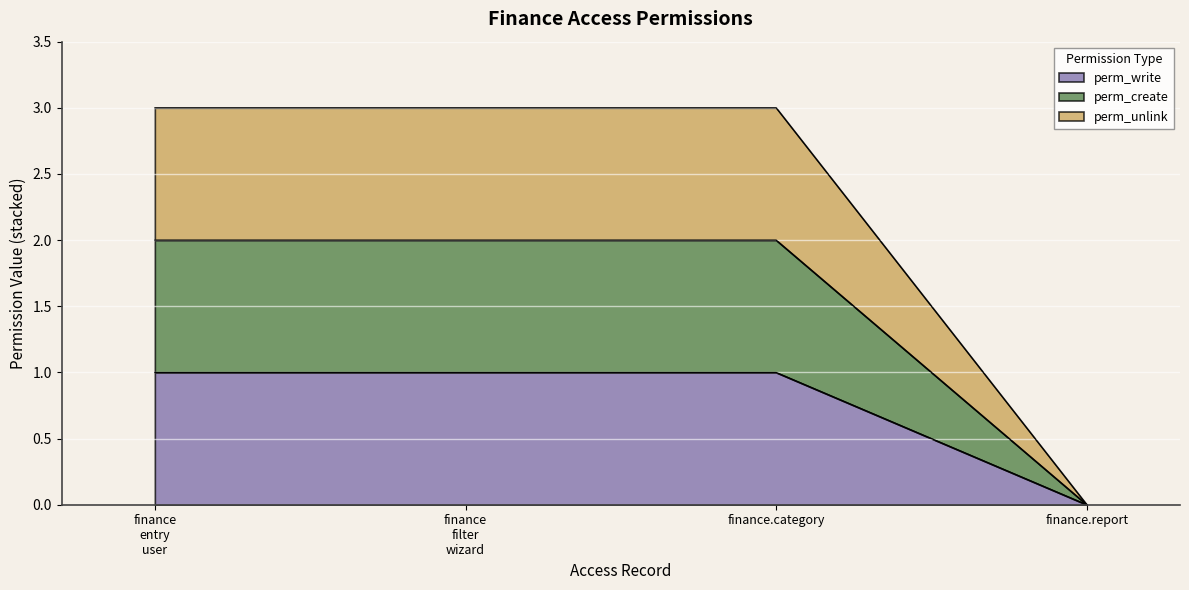

What is the value of the perm_write point at the 1st from the left?

1